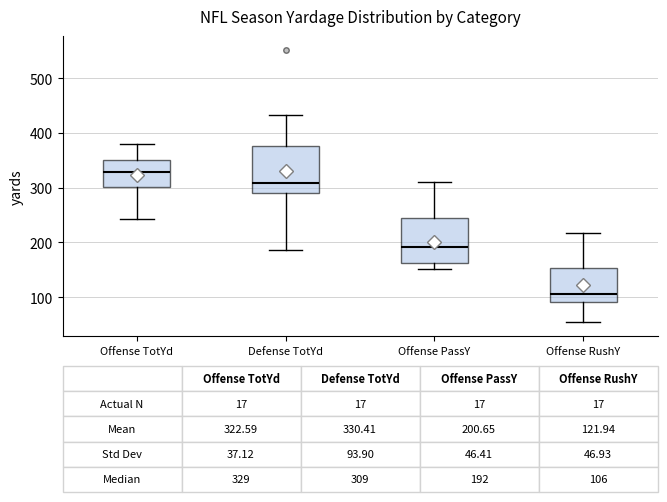

Which box has the lowest median line?

Offense RushY